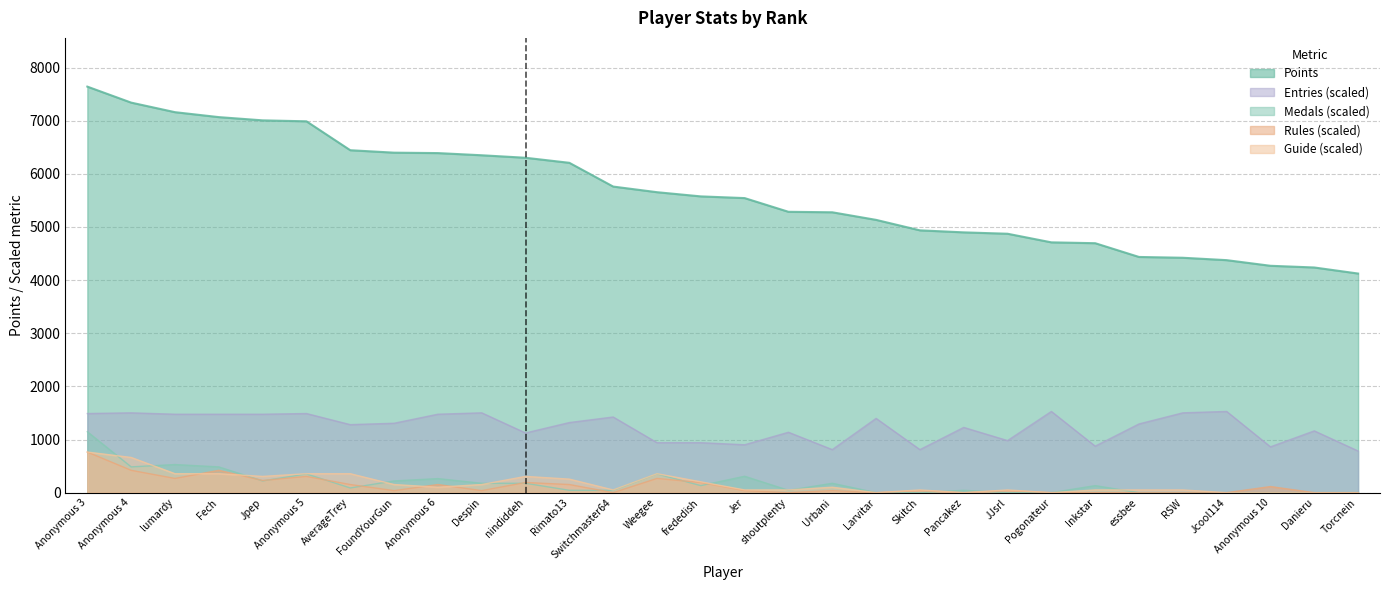

Is the value of Rules at Inkstar greater than the value of Guide at nindiddeh?

No